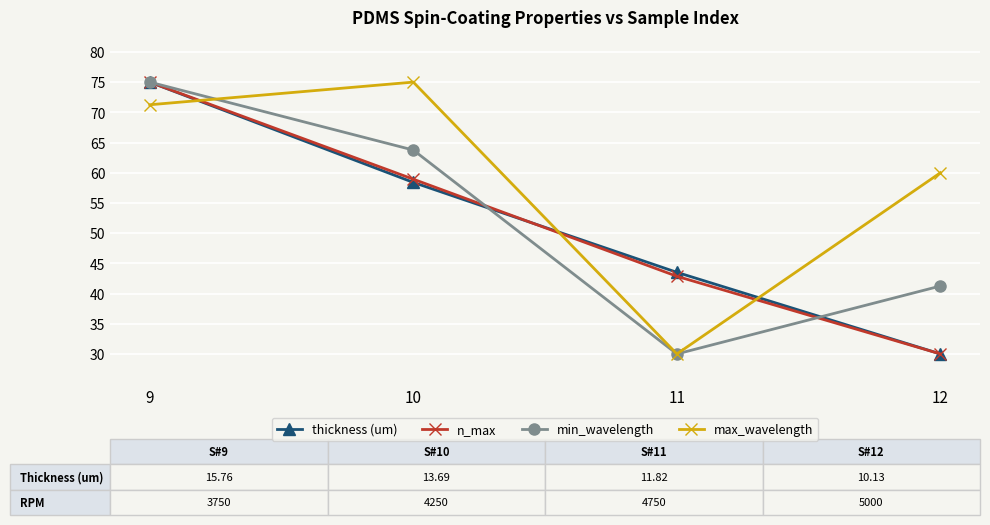

Is the value of n_max at 9 greater than the value of thickness (um) at 10?

Yes